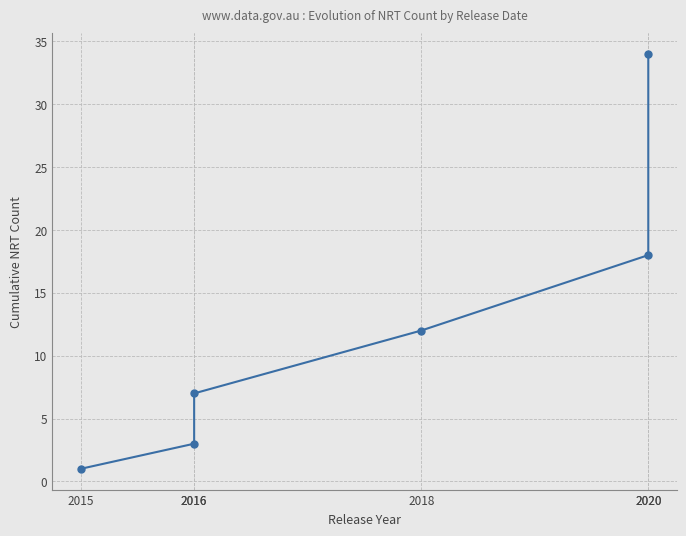

Rank the categories by value from highest to lowest.

2020, 2020, 2018, 2016, 2016, 2015